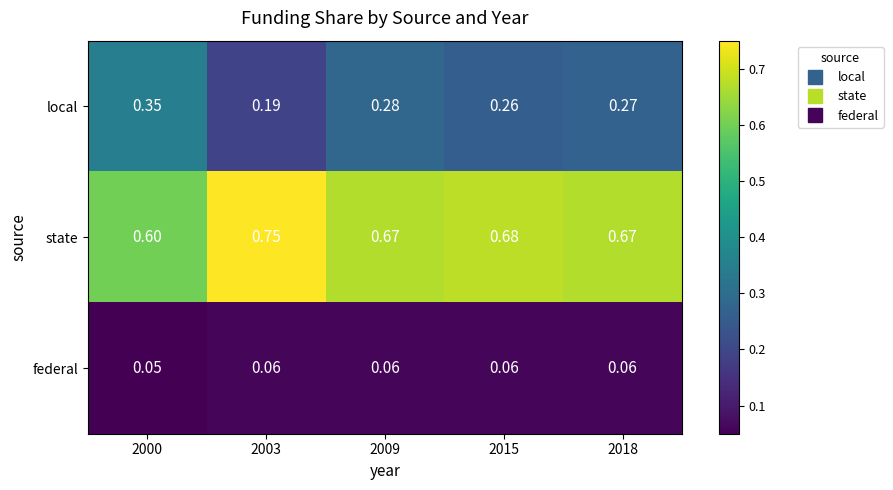

What is the difference between the highest and lowest values at 2018?

0.6